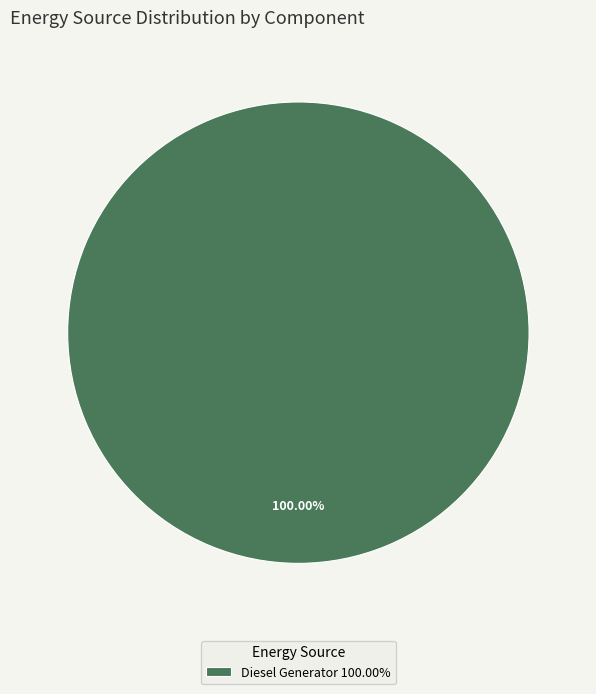

Is Diesel Generator 100.00% the majority of the pie?

Yes